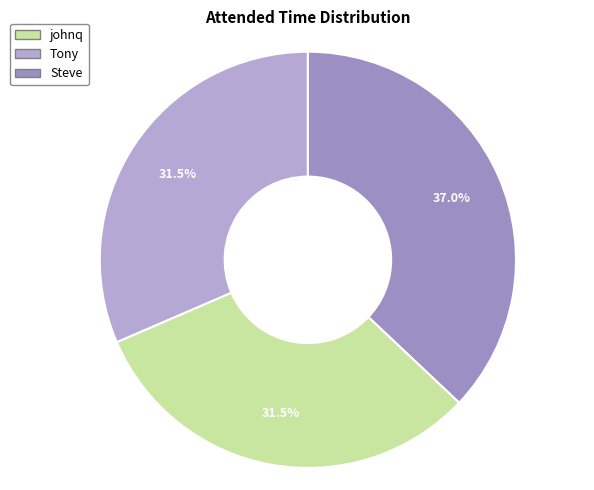

Is there a majority slice in this chart?

No